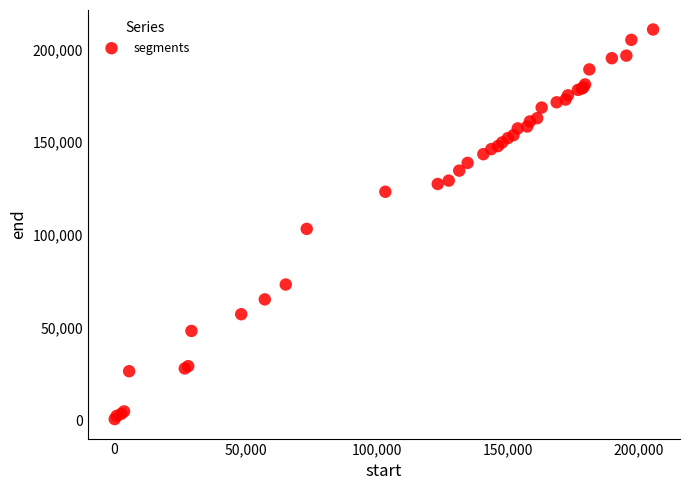

What Y value in the scatter plot is closest to 105790?

103320